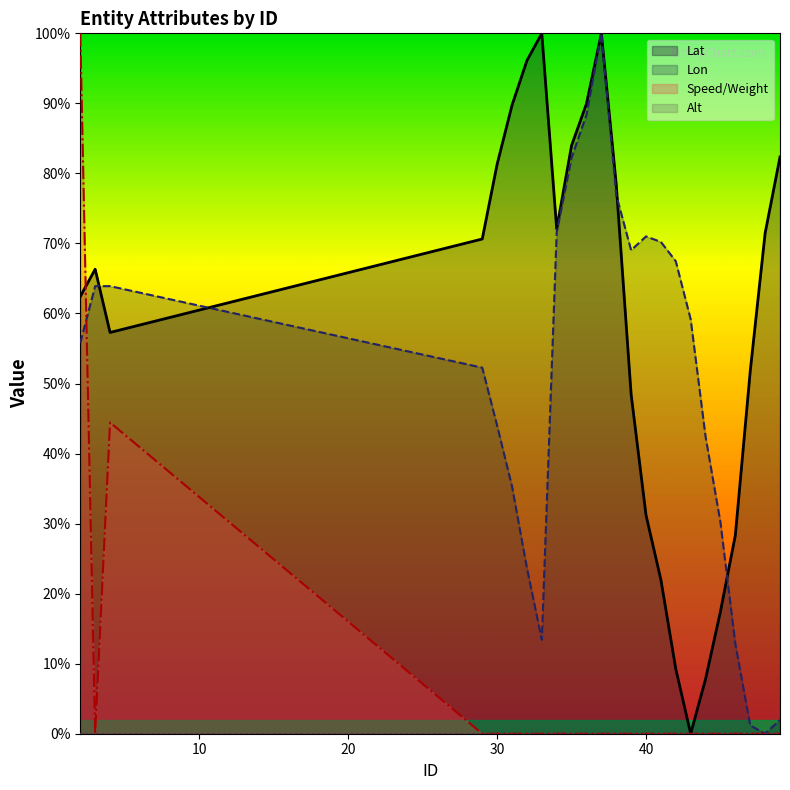

Where is the first local minimum for Lat?

4